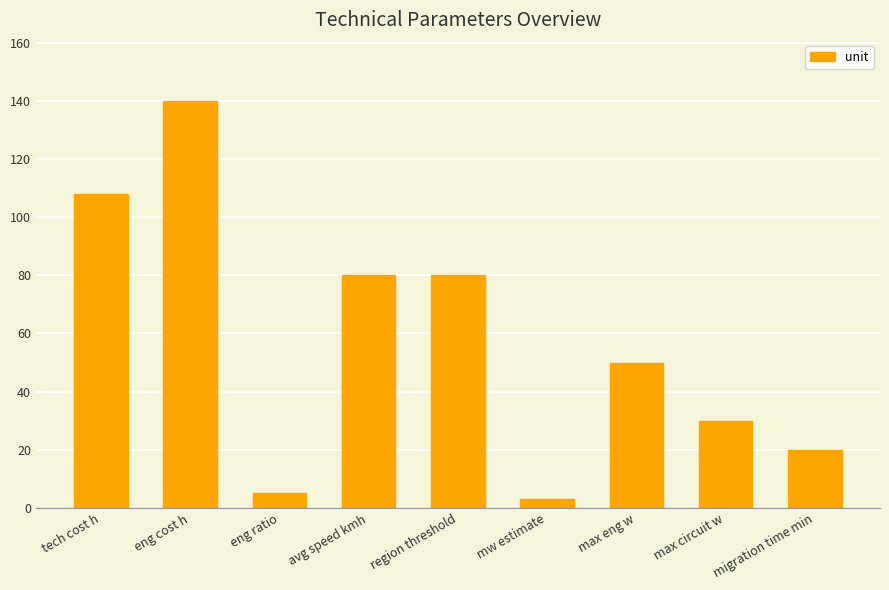

What position from the right is max eng w?

3